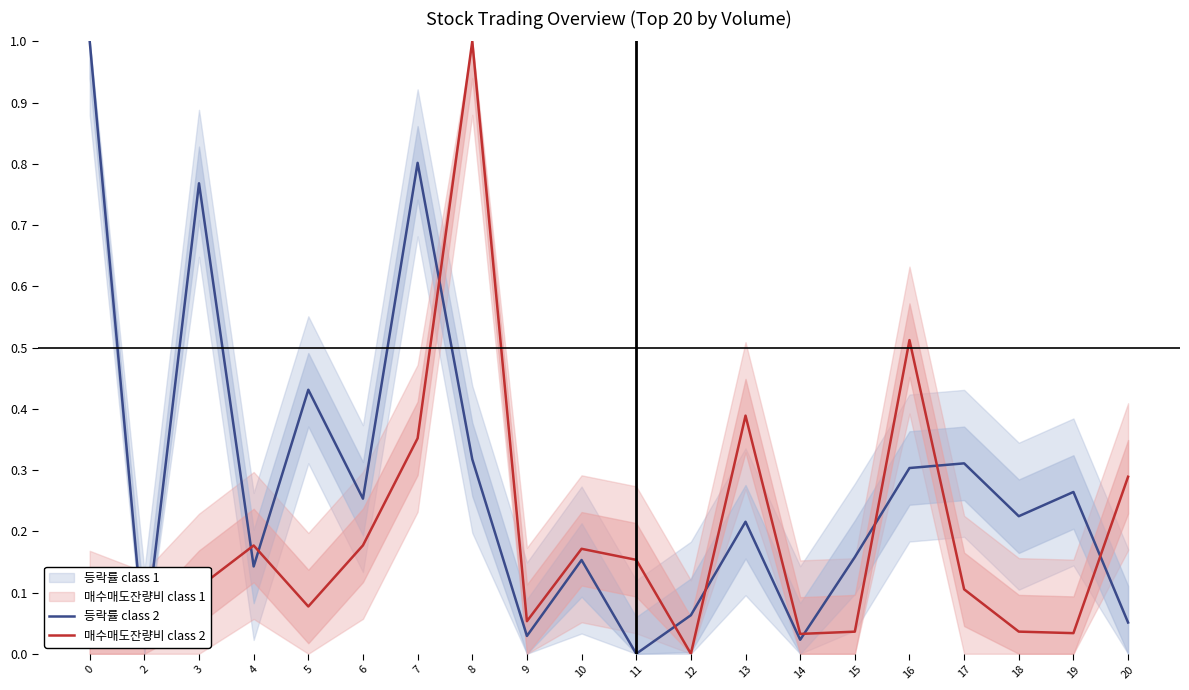

How many lines are shown in the chart?

2